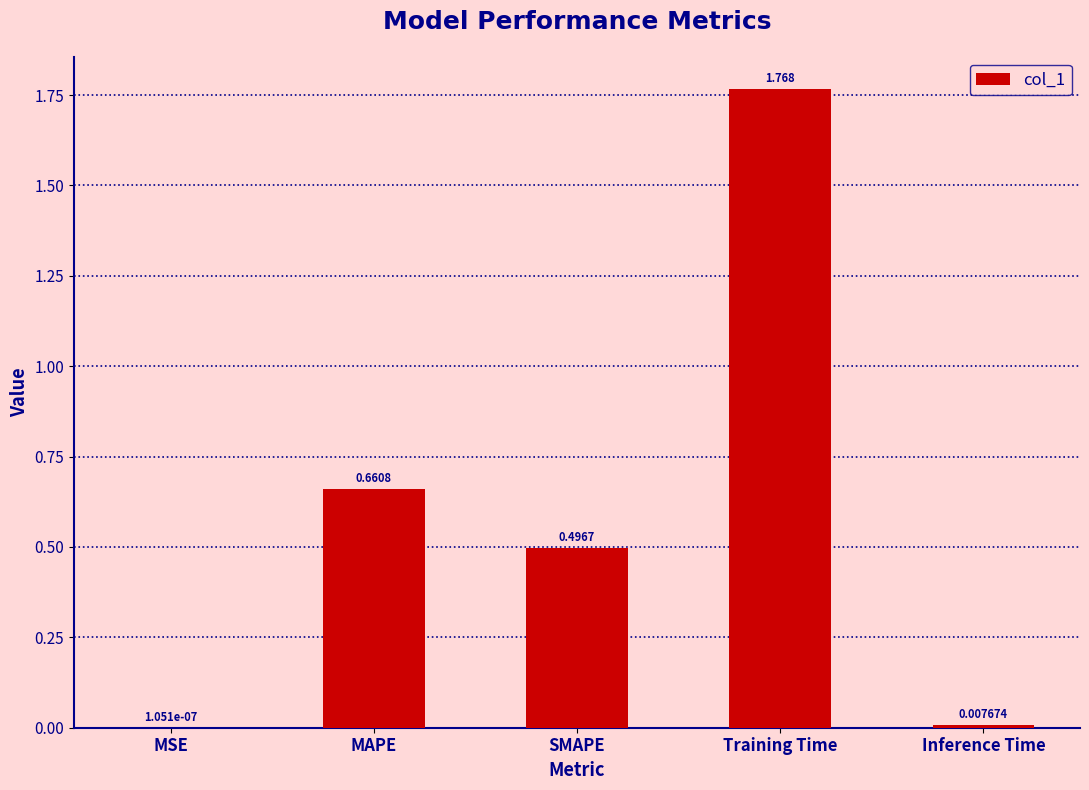

At which label is the value closest to 0?

MSE